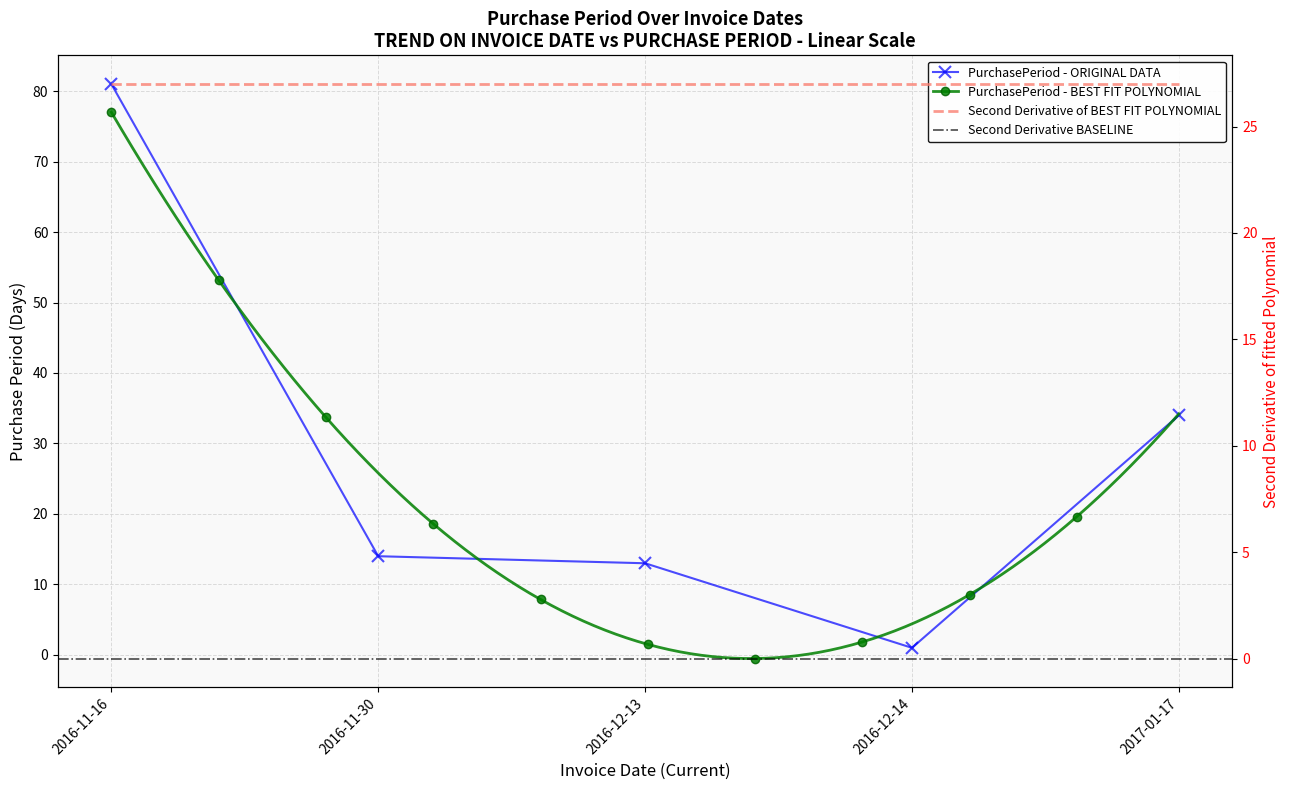

True or false: the data shows 2 at 2016-12-14.

False